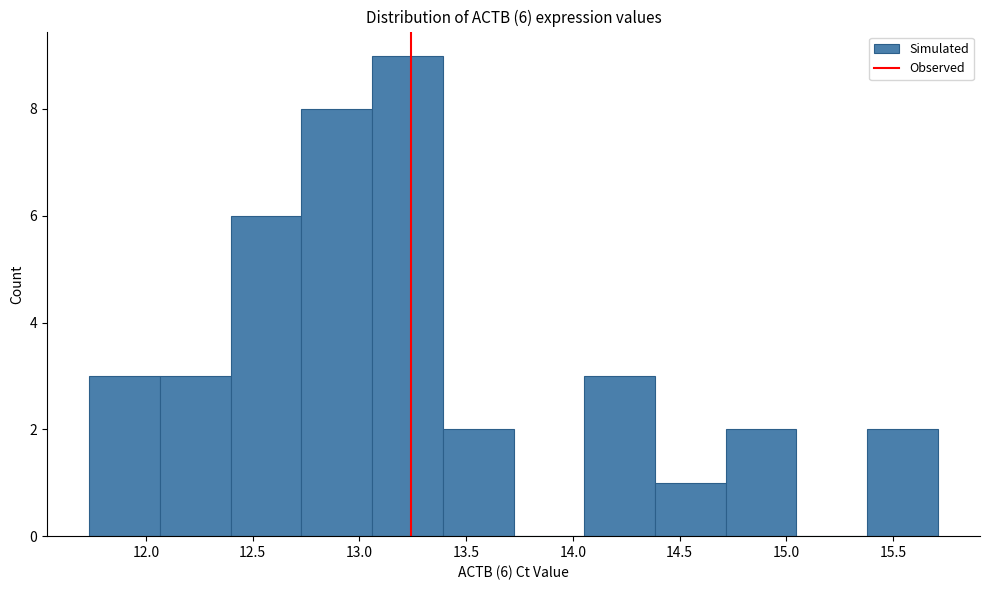

Over which range of the x-axis is the bar tallest?

13.05 to 13.40